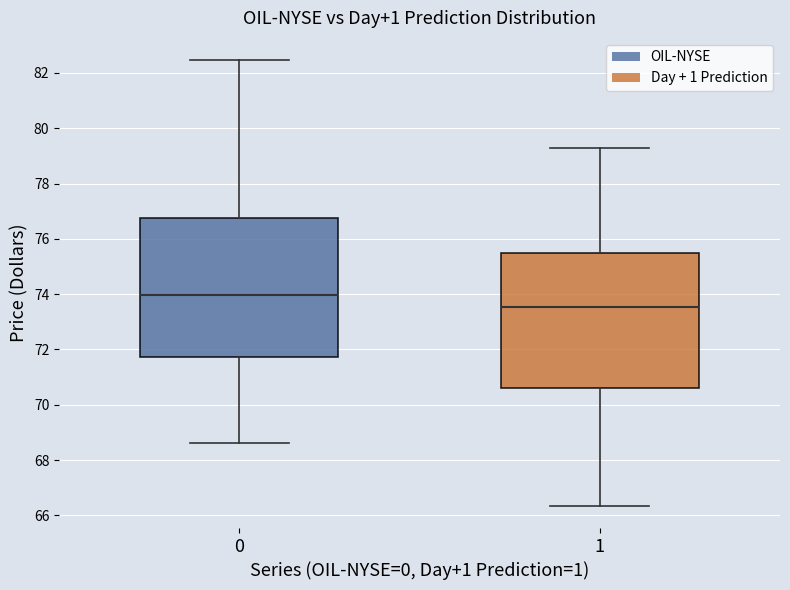

Where does the lower whisker of the box at x = 0 end on the y-axis? The values are not printed on the chart, so give them approximately, as read against the axis.

68.6